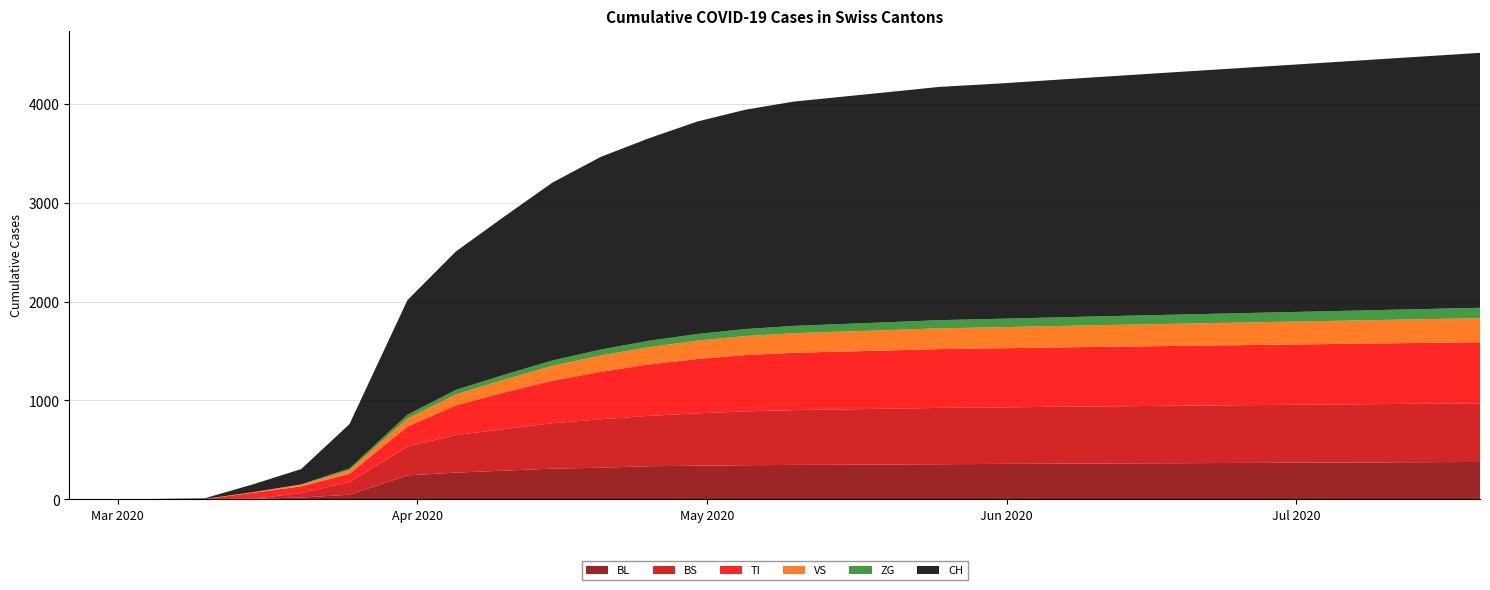

Reading right to left, transcribe all the data shown in this chart.

BL: 2020-07-20=378	2020-07-15=376	2020-07-10=374	2020-07-05=372	2020-06-30=370	2020-06-25=368	2020-06-20=366	2020-06-15=364	2020-06-10=362	2020-06-05=360	2020-05-31=358	2020-05-25=355	2020-05-20=352	2020-05-15=350	2020-05-10=348	2020-05-05=345	2020-04-30=340	2020-04-25=335	2020-04-20=320	2020-04-15=310	2020-04-10=290	2020-04-05=270	2020-03-31=242	2020-03-25=46	2020-03-20=18	2020-03-15=5	2020-03-10=2	2020-03-05=0	2020-02-29=0	2020-02-25=0
BS: 2020-07-20=594	2020-07-15=592	2020-07-10=590	2020-07-05=588	2020-06-30=586	2020-06-25=584	2020-06-20=582	2020-06-15=580	2020-06-10=578	2020-06-05=575	2020-05-31=572	2020-05-25=570	2020-05-20=565	2020-05-15=560	2020-05-10=555	2020-05-05=545	2020-04-30=530	2020-04-25=510	2020-04-20=490	2020-04-15=460	2020-04-10=420	2020-04-05=380	2020-03-31=292	2020-03-25=128	2020-03-20=46	2020-03-15=0	2020-03-10=0	2020-03-05=0	2020-02-29=0	2020-02-25=0
TI: 2020-07-20=618	2020-07-15=616	2020-07-10=614	2020-07-05=612	2020-06-30=610	2020-06-25=608	2020-06-20=606	2020-06-15=604	2020-06-10=602	2020-06-05=600	2020-05-31=598	2020-05-25=595	2020-05-20=590	2020-05-15=585	2020-05-10=580	2020-05-05=570	2020-04-30=550	2020-04-25=520	2020-04-20=480	2020-04-15=430	2020-04-10=370	2020-04-05=300	2020-03-31=202	2020-03-25=85	2020-03-20=67	2020-03-15=61	2020-03-10=0	2020-03-05=0	2020-02-29=0	2020-02-25=0
VS: 2020-07-20=243	2020-07-15=240	2020-07-10=237	2020-07-05=234	2020-06-30=231	2020-06-25=228	2020-06-20=225	2020-06-15=222	2020-06-10=219	2020-06-05=216	2020-05-31=213	2020-05-25=210	2020-05-20=206	2020-05-15=202	2020-05-10=198	2020-05-05=192	2020-04-30=185	2020-04-25=175	2020-04-20=165	2020-04-15=150	2020-04-10=130	2020-04-05=112	2020-03-31=81	2020-03-25=35	2020-03-20=15	2020-03-15=6	2020-03-10=2	2020-03-05=2	2020-02-29=0	2020-02-25=0
ZG: 2020-07-20=105	2020-07-15=103	2020-07-10=101	2020-07-05=99	2020-06-30=97	2020-06-25=95	2020-06-20=93	2020-06-15=91	2020-06-10=89	2020-06-05=87	2020-05-31=85	2020-05-25=83	2020-05-20=80	2020-05-15=77	2020-05-10=74	2020-05-05=71	2020-04-30=68	2020-04-25=64	2020-04-20=60	2020-04-15=55	2020-04-10=50	2020-04-05=45	2020-03-31=39	2020-03-25=18	2020-03-20=5	2020-03-15=0	2020-03-10=0	2020-03-05=0	2020-02-29=0	2020-02-25=0
CH: 2020-07-20=2580	2020-07-15=2560	2020-07-10=2540	2020-07-05=2520	2020-06-30=2500	2020-06-25=2480	2020-06-20=2460	2020-06-15=2440	2020-06-10=2420	2020-06-05=2400	2020-05-31=2380	2020-05-25=2360	2020-05-20=2330	2020-05-15=2300	2020-05-10=2270	2020-05-05=2220	2020-04-30=2150	2020-04-25=2050	2020-04-20=1950	2020-04-15=1800	2020-04-10=1600	2020-04-05=1400	2020-03-31=1160	2020-03-25=449	2020-03-20=155	2020-03-15=79	2020-03-10=6	2020-03-05=2	2020-02-29=0	2020-02-25=0